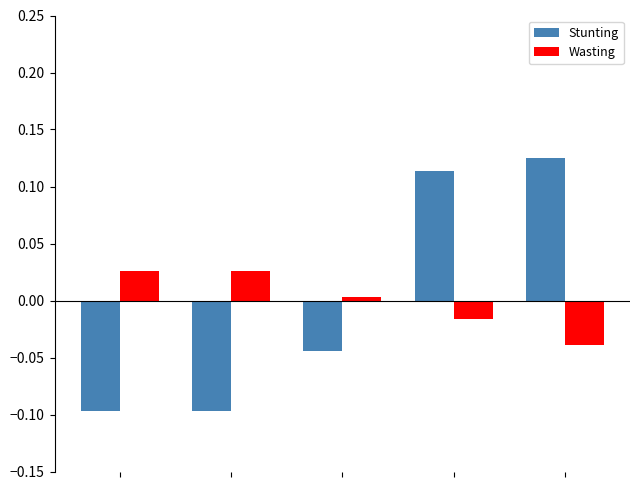

List the series in order of their peak value, highest first.

Stunting, Wasting